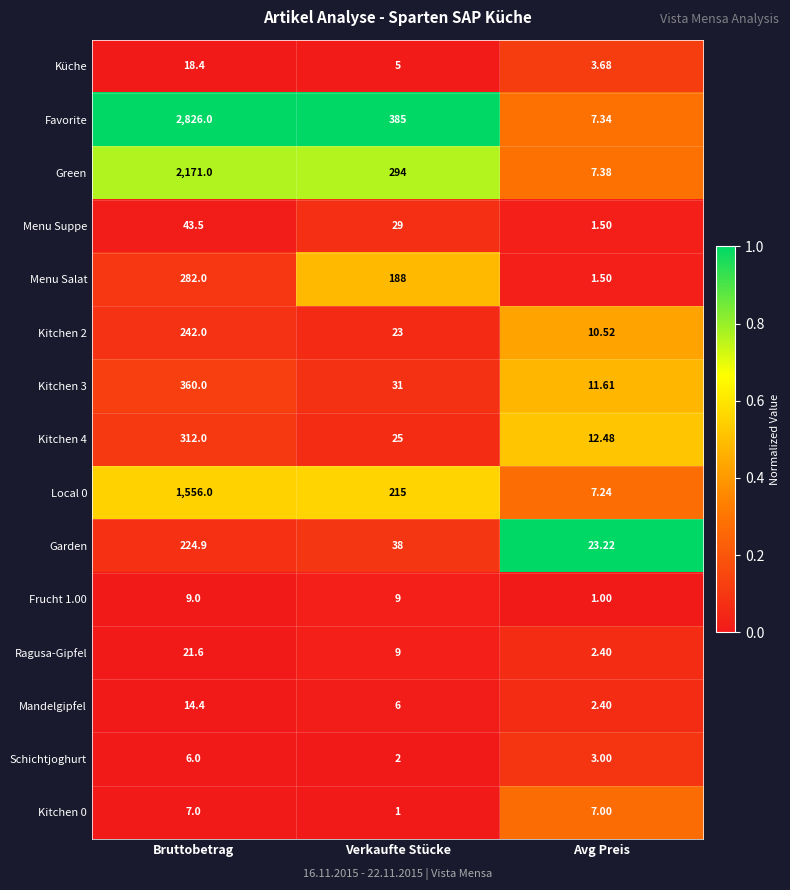

Which series has the largest range (max minus min)?

Favorite